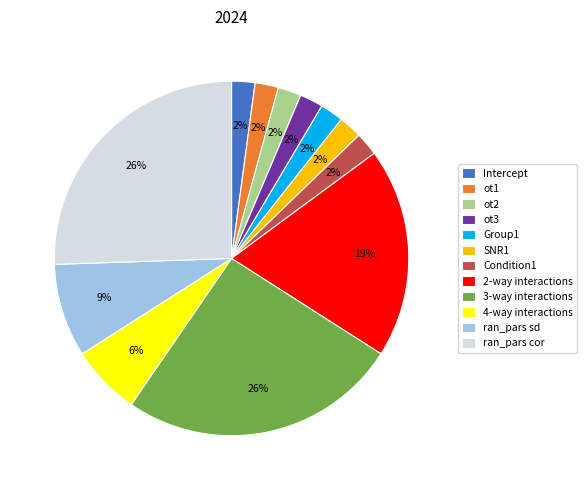

Is it true that Condition1 is 2% of the pie?

True